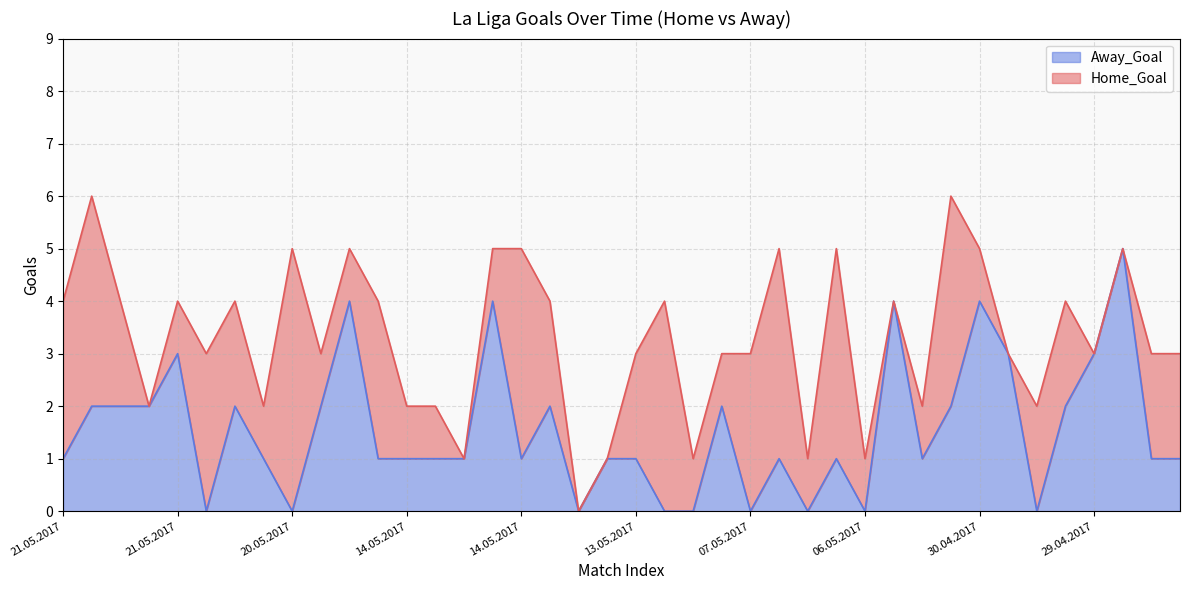

What is the sum of all values?

62